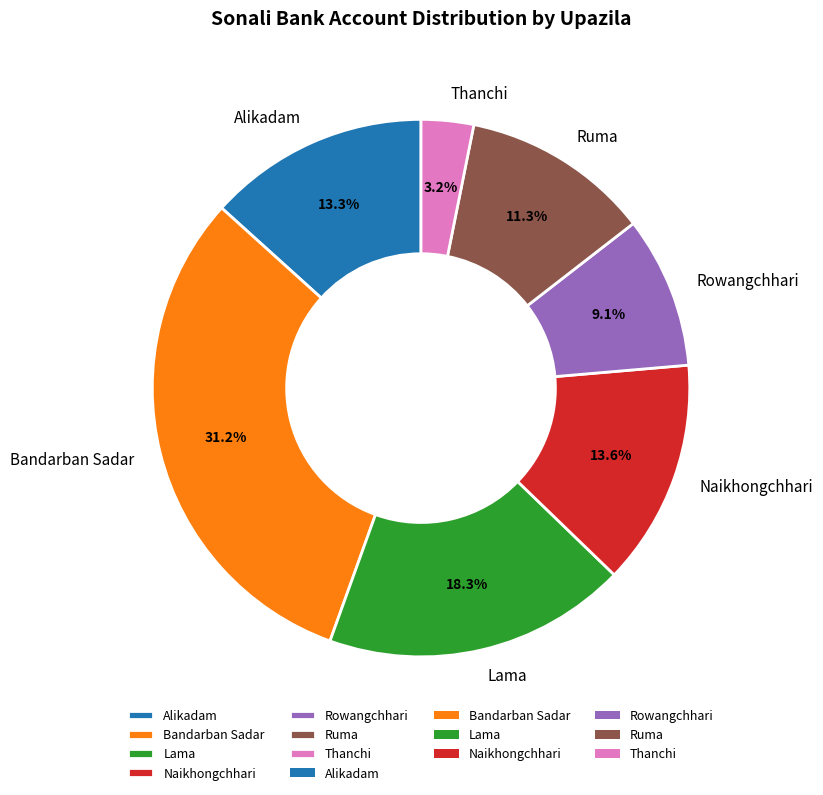

Is Thanchi the majority of the pie?

No